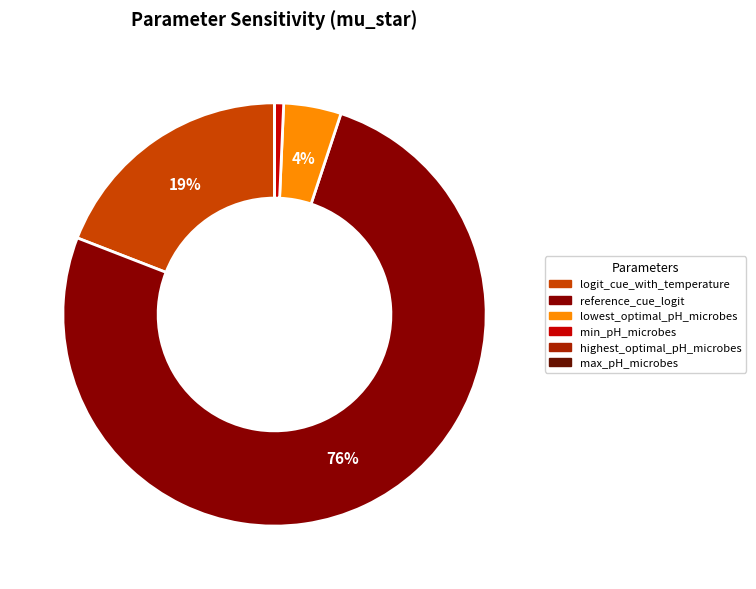

Which category accounts for the majority?

reference_cue_logit